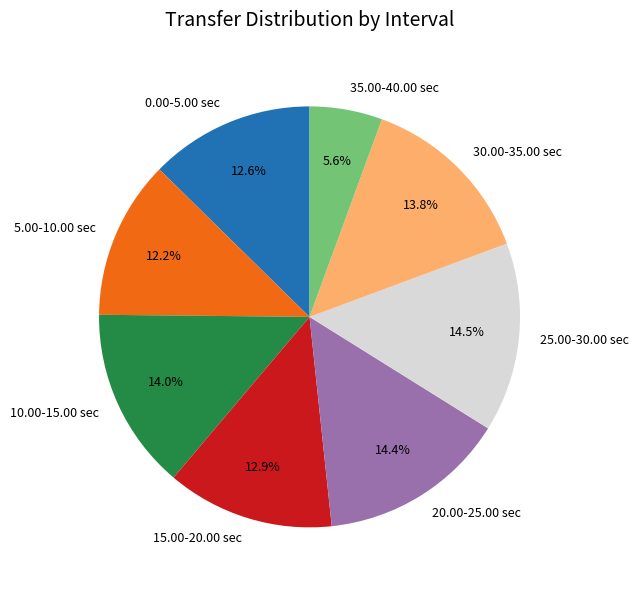

Approximately how many times larger is the value at 35.00-40.00 sec compared to 10.00-15.00 sec?

0.4